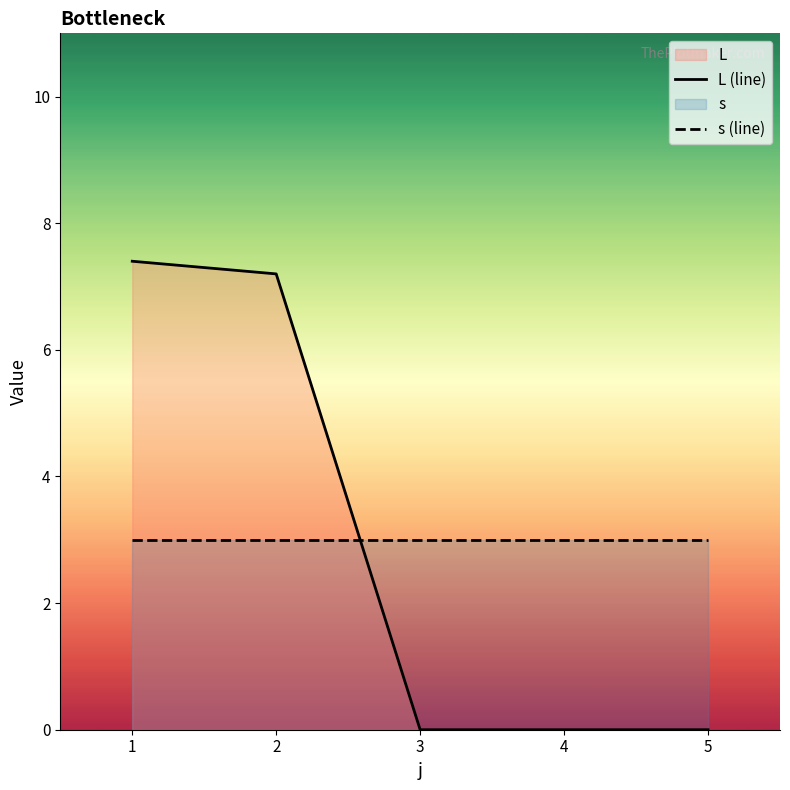

Which category has the lowest value across all series?

3